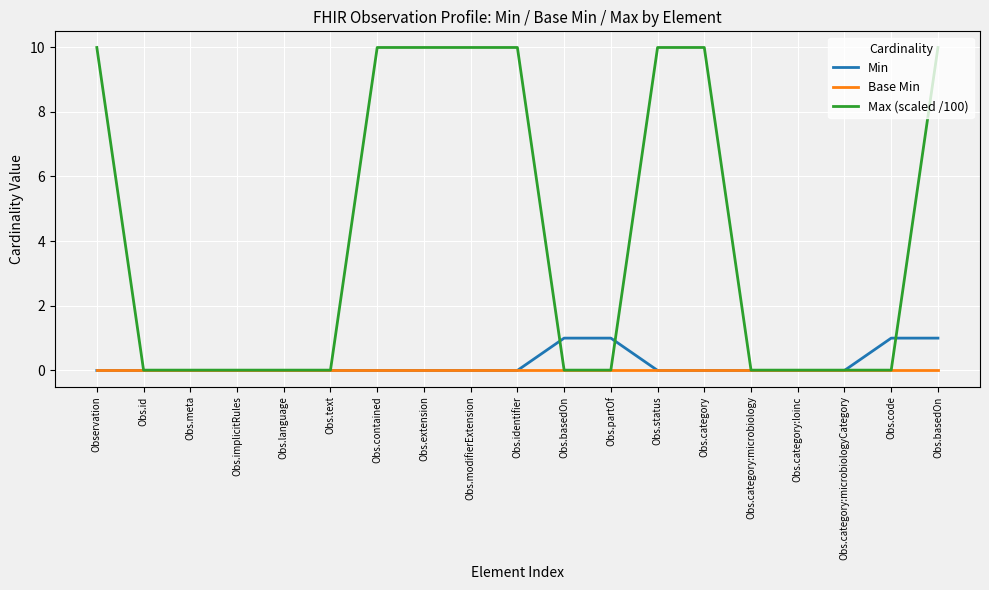

Does the chart display data point markers on the line(s)?

No